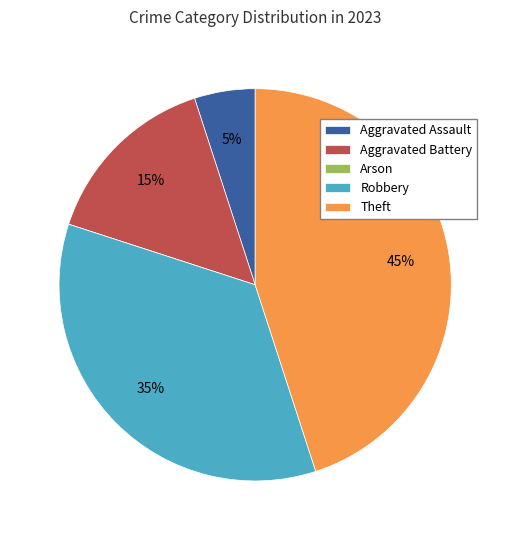

To the nearest percent, what is the difference between the largest and smallest slice percentages?

45%